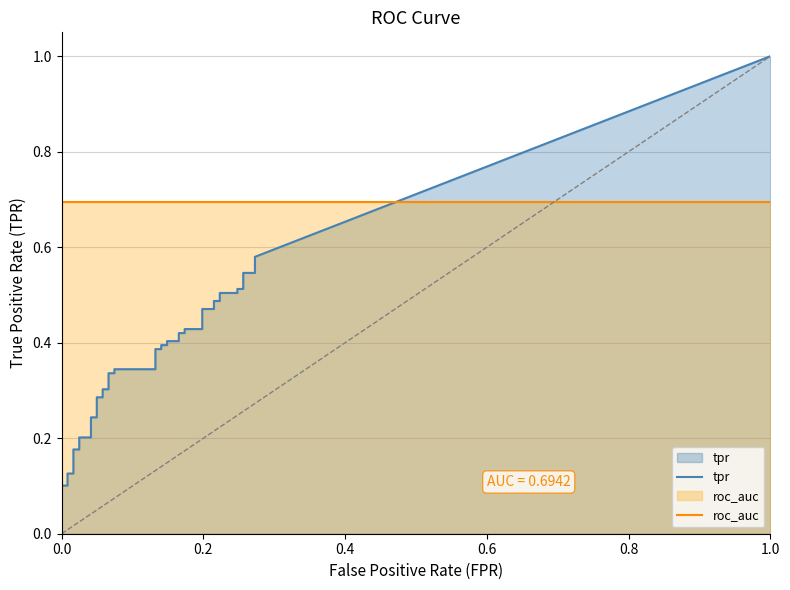

How many positive values does the fpr series have?

38